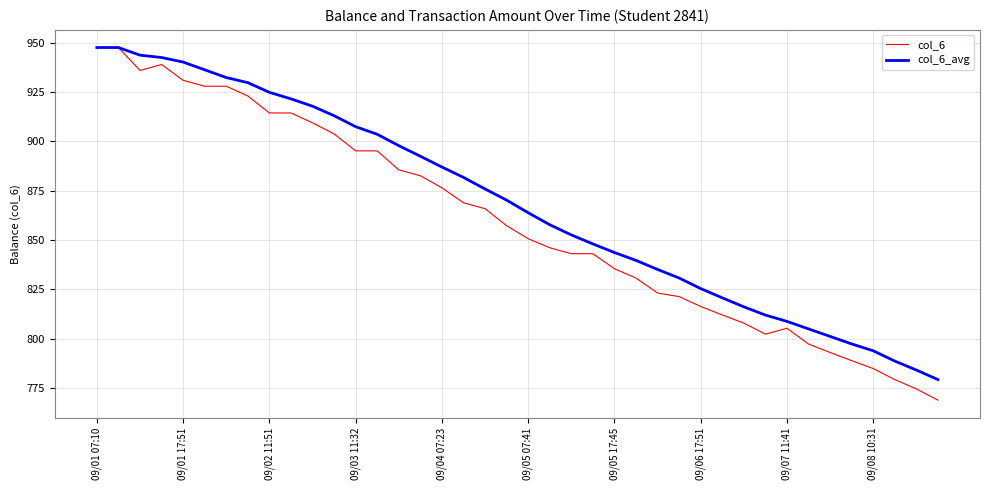

Rank the series by their average value, from highest to lowest.

col_6_avg, col_6